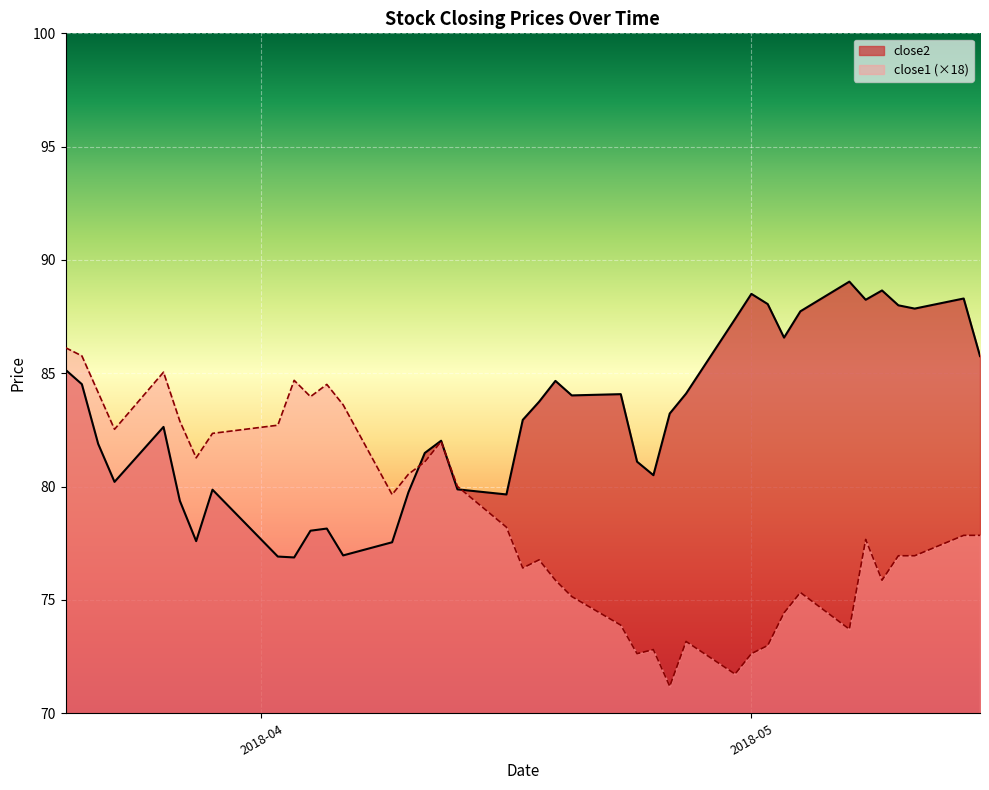

What is the difference between the close1 values at 2018-05-04 and 2018-05-07?

1.6